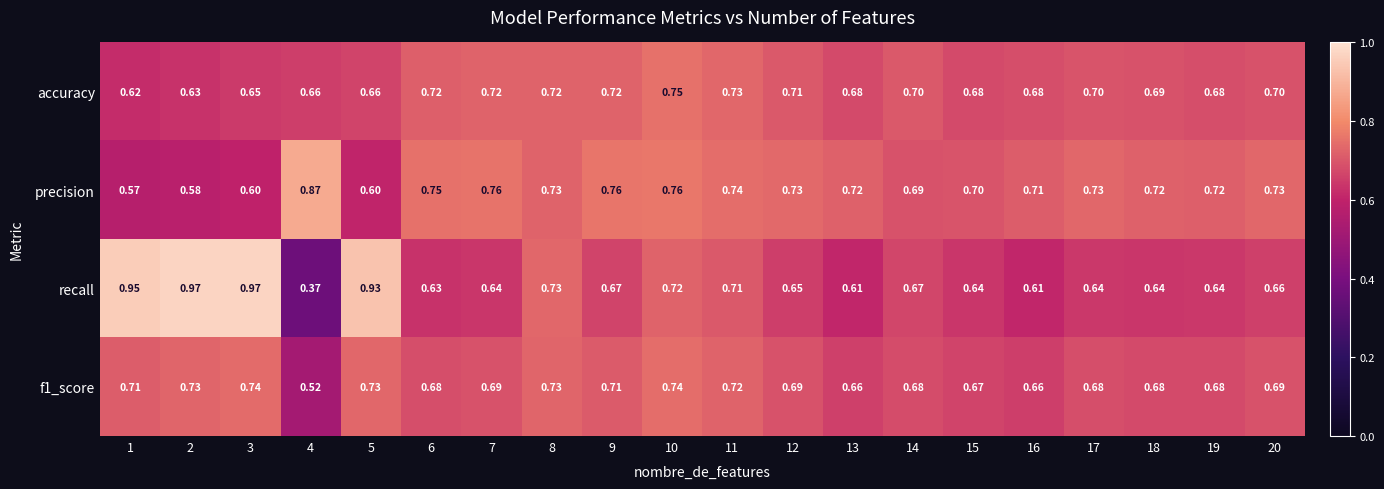

What is the total value across all series at 2?

2.9